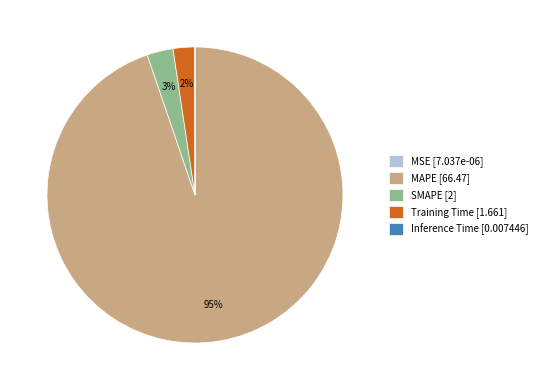

Does any single category account for the majority?

Yes